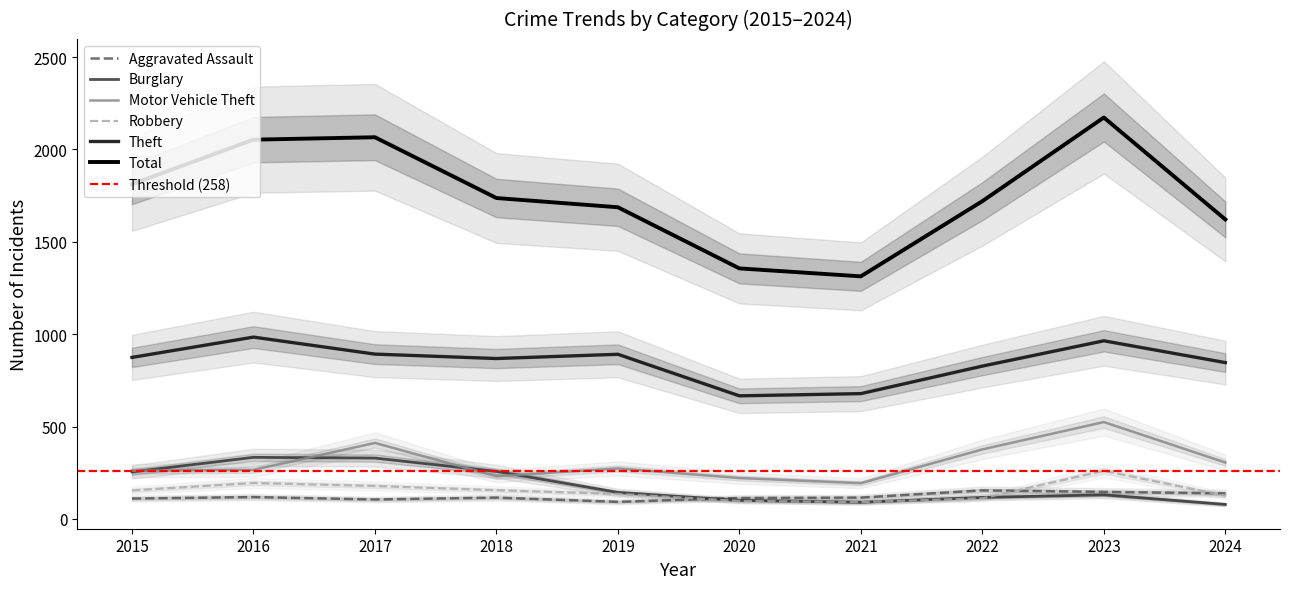

Where does the Robbery series first go above 154?

2016